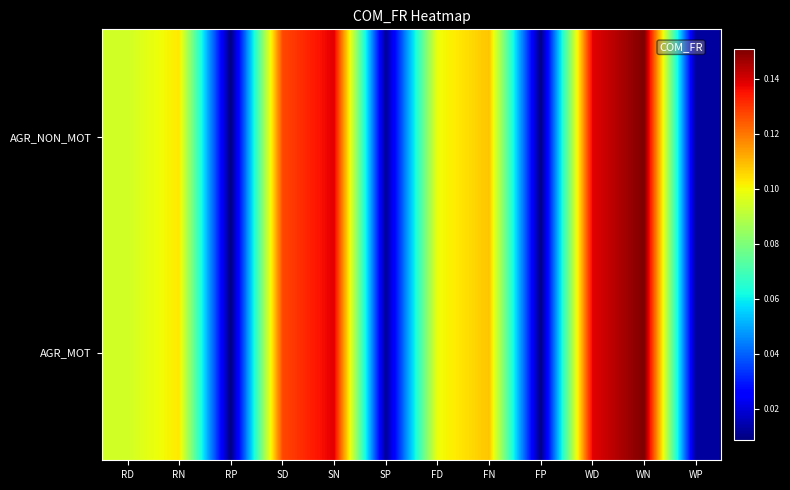

Reading right to left, what are all the values shown in this chart?

AGR_NON_MOT: WP=0.0	WN=0.2	WD=0.1	FP=0.0	FN=0.1	FD=0.1	SP=0.0	SN=0.1	SD=0.1	RP=0.0	RN=0.1	RD=0.1
AGR_MOT: WP=0.0	WN=0.2	WD=0.1	FP=0.0	FN=0.1	FD=0.1	SP=0.0	SN=0.1	SD=0.1	RP=0.0	RN=0.1	RD=0.1